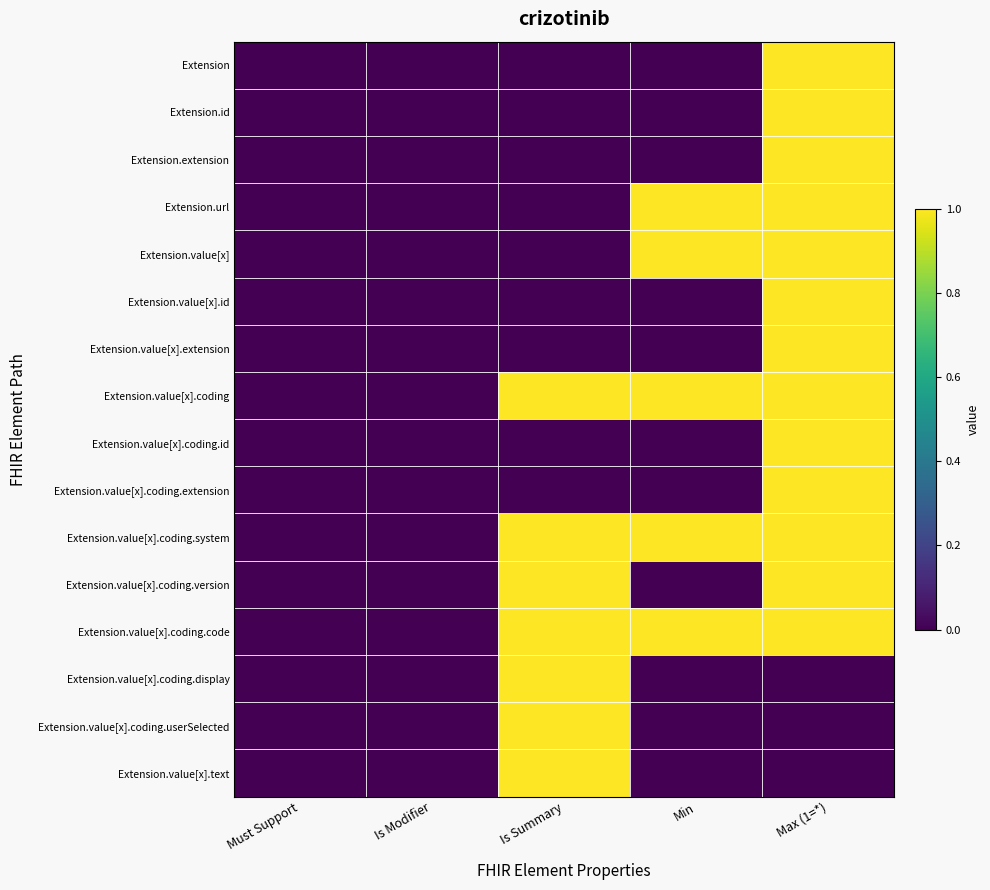

Rank the series at Is Modifier from lowest to highest value.

Extension, Extension.id, Extension.extension, Extension.url, Extension.value[x], Extension.value[x].id, Extension.value[x].extension, Extension.value[x].coding, Extension.value[x].coding.id, Extension.value[x].coding.extension, Extension.value[x].coding.system, Extension.value[x].coding.version, Extension.value[x].coding.code, Extension.value[x].coding.display, Extension.value[x].coding.userSelected, Extension.value[x].text